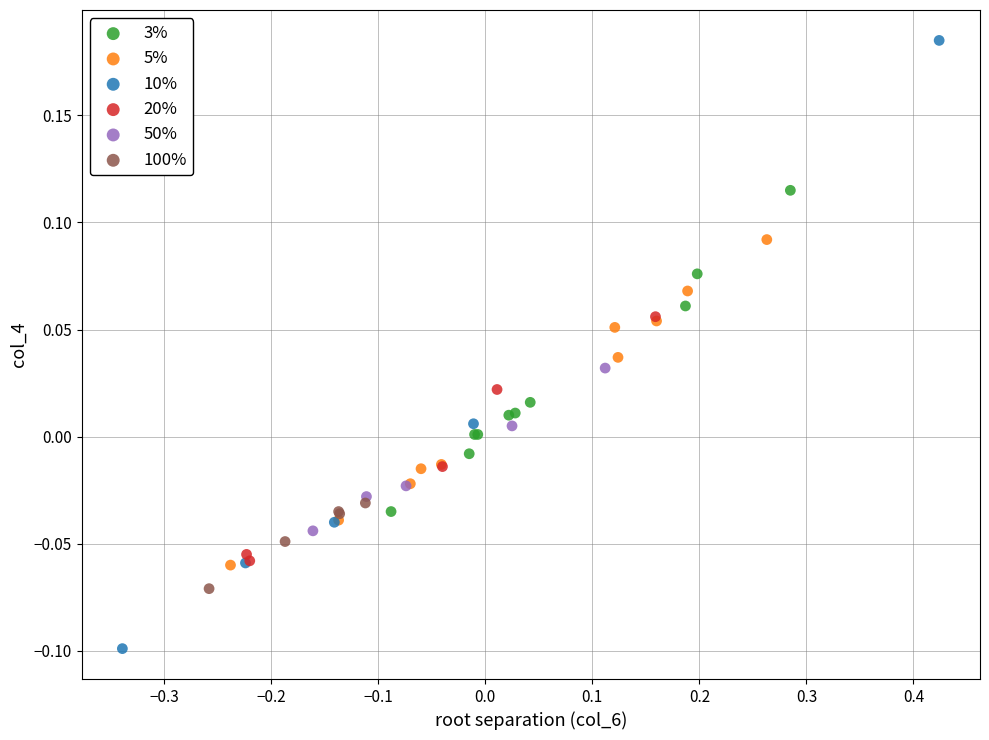

Which series has the widest spread of Y values?

10%